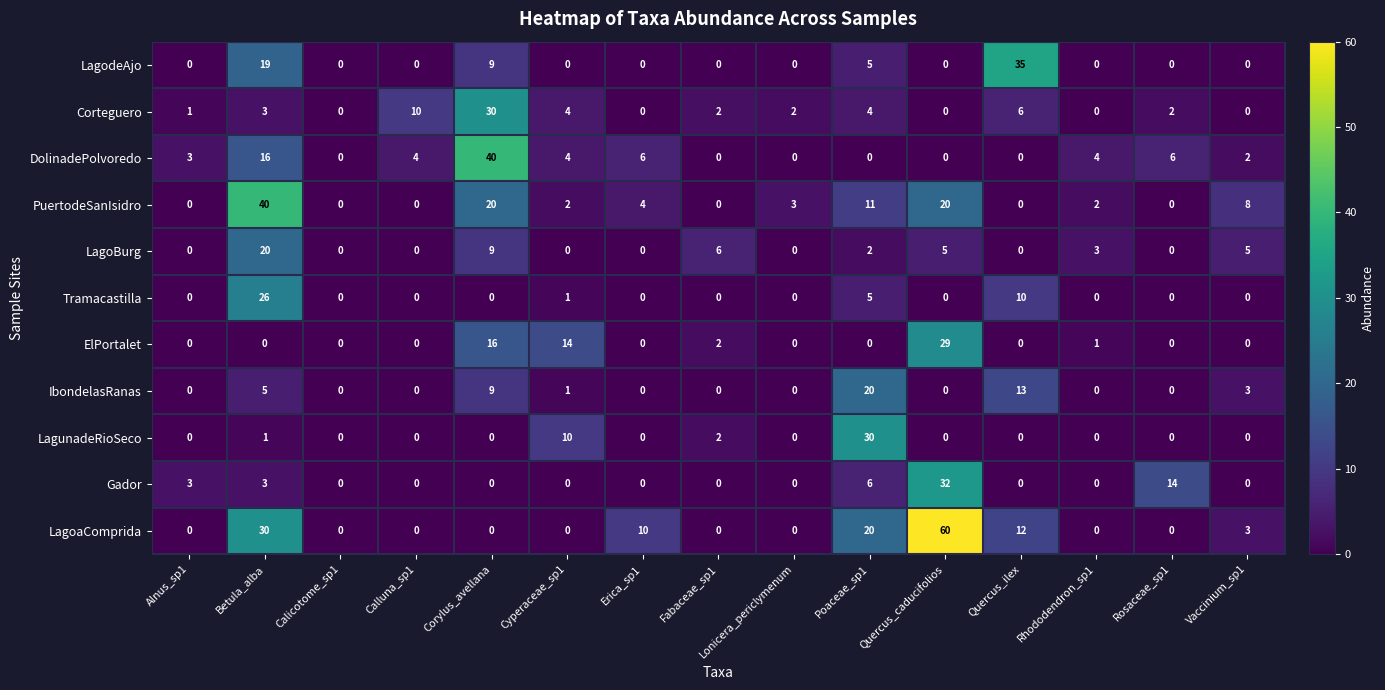

What is the total value across all series at Erica_sp1?

20